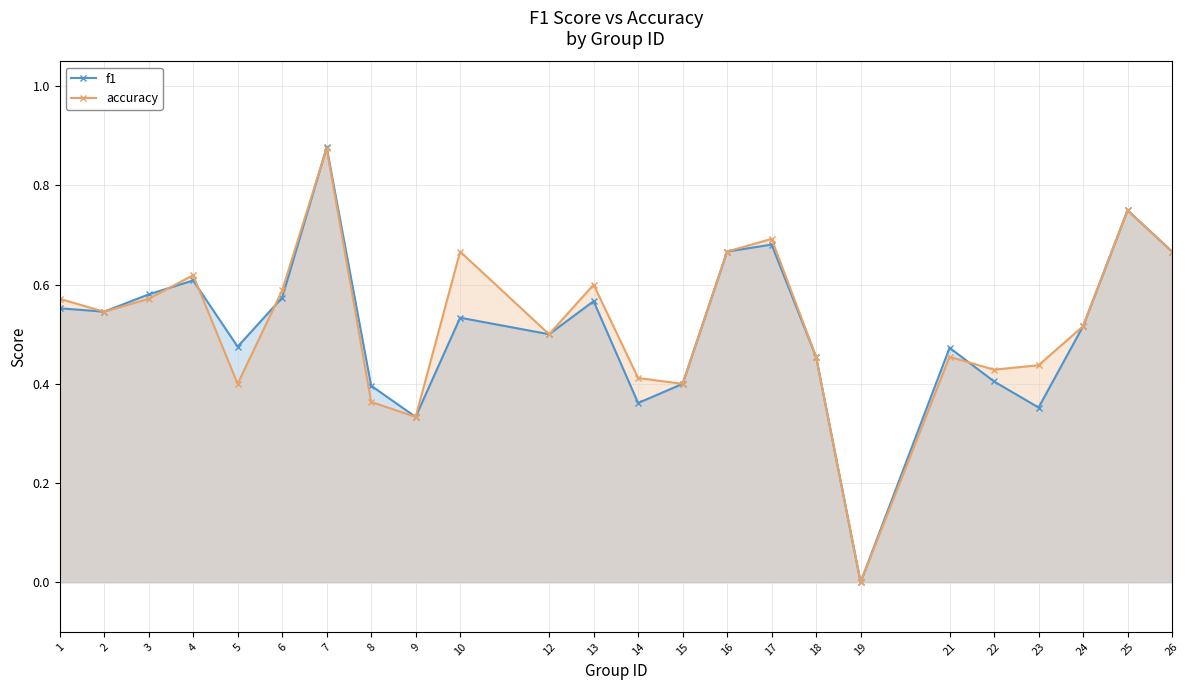

What are all the series names shown in the legend?

f1, accuracy